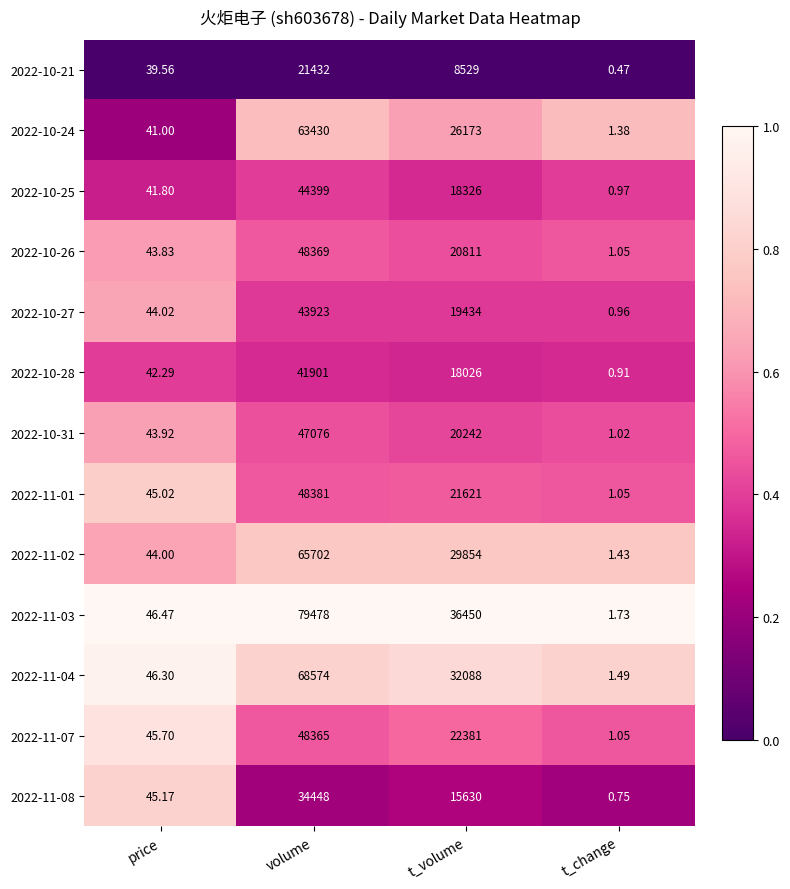

At which label does 2022-10-25 reach its peak?

volume